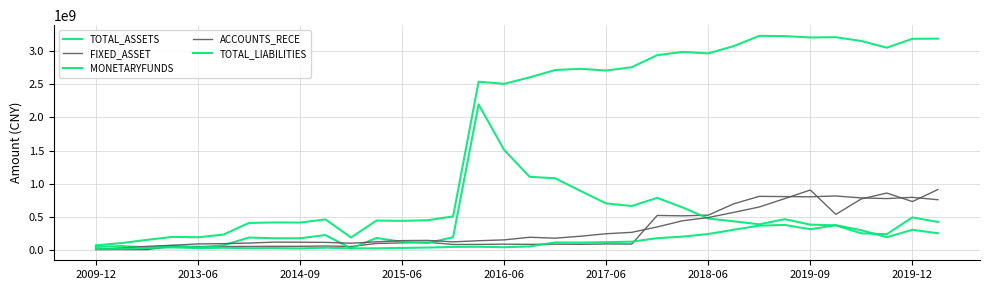

Does the chart have visible grid lines?

Yes